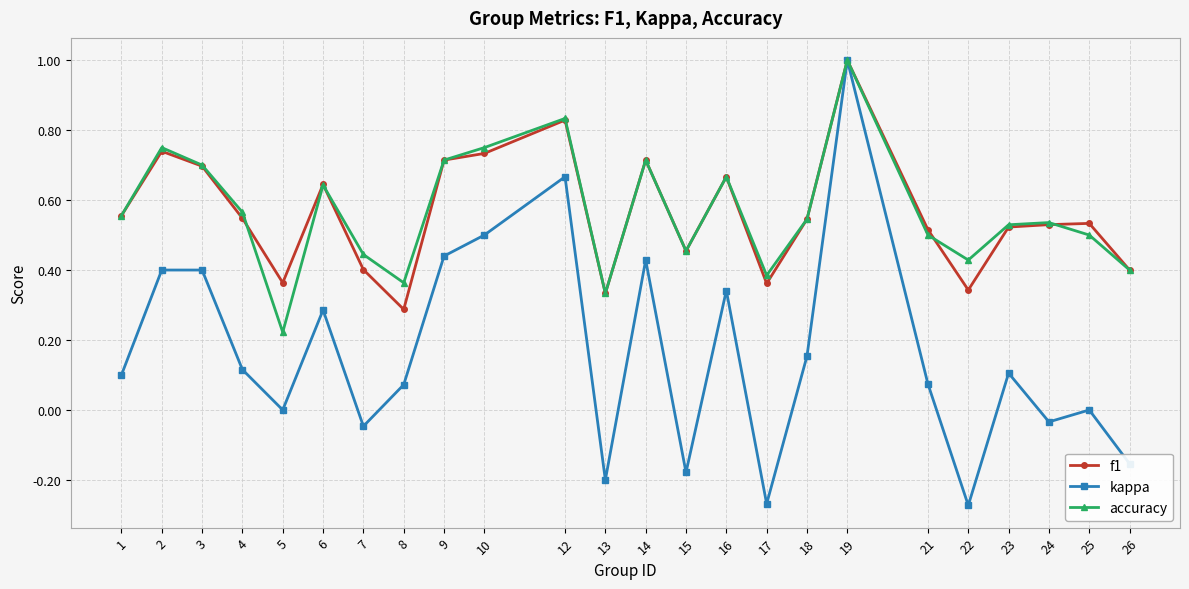

What is the highest value of the kappa series?

1.0